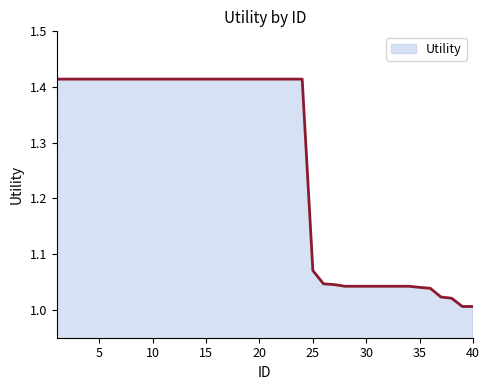

Does the chart have visible grid lines?

No